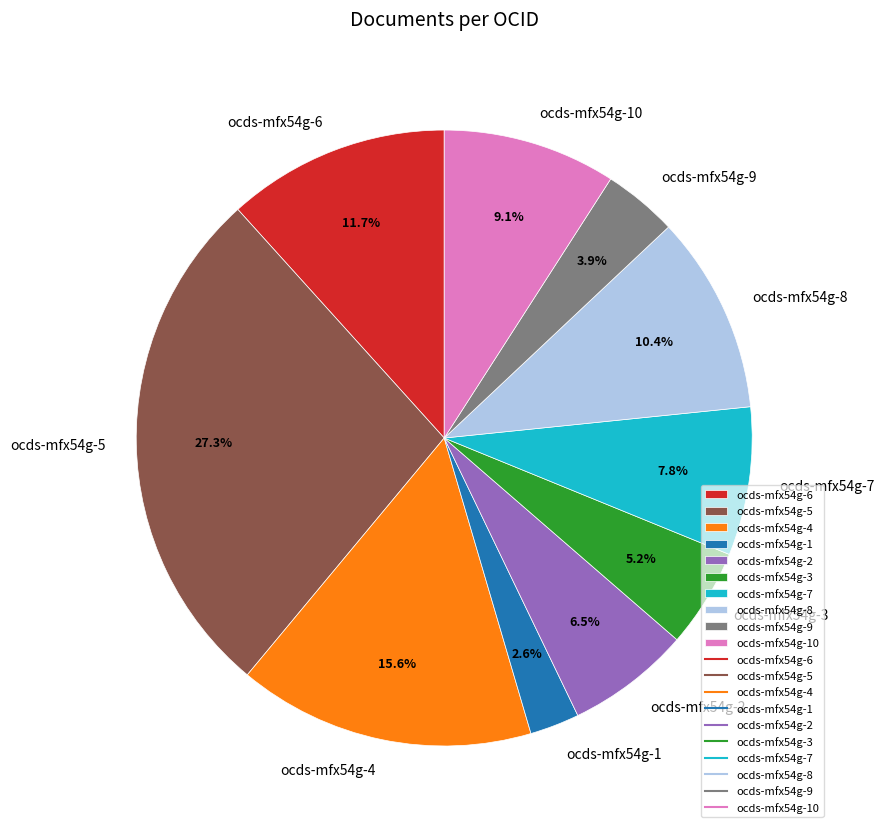

Is ocds-mfx54g-10 the majority of the pie?

No